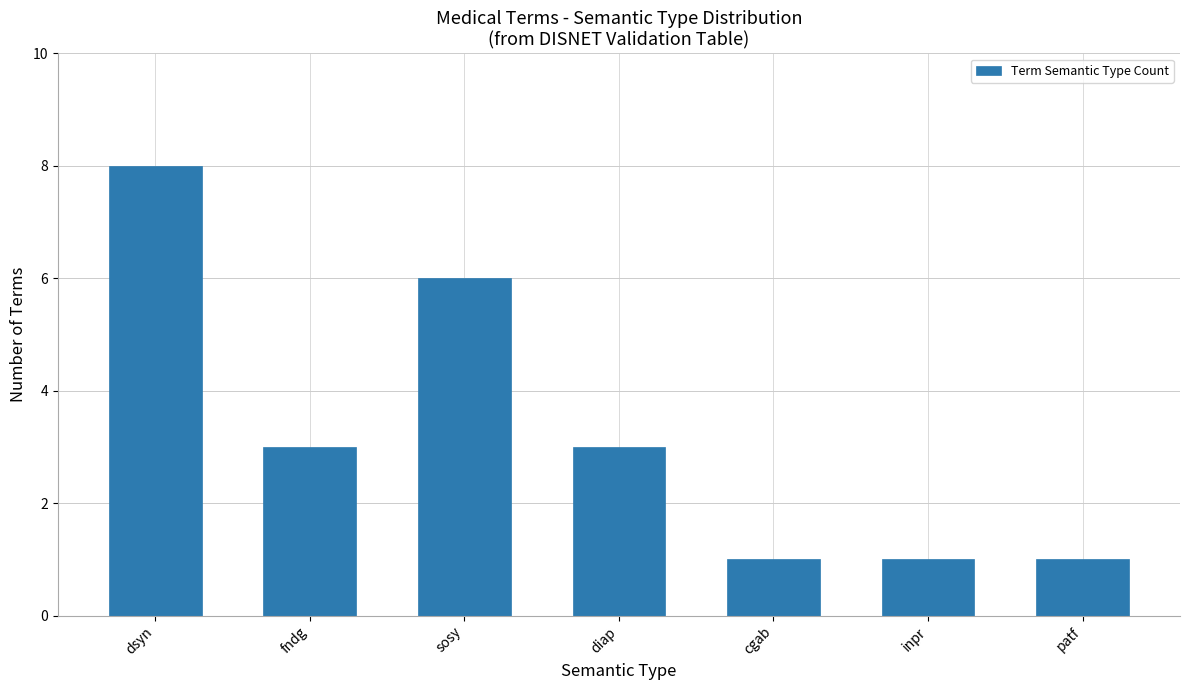

Reading left to right, list all the values displayed in this chart.

dsyn=8	fndg=3	sosy=6	diap=3	cgab=1	inpr=1	patf=1